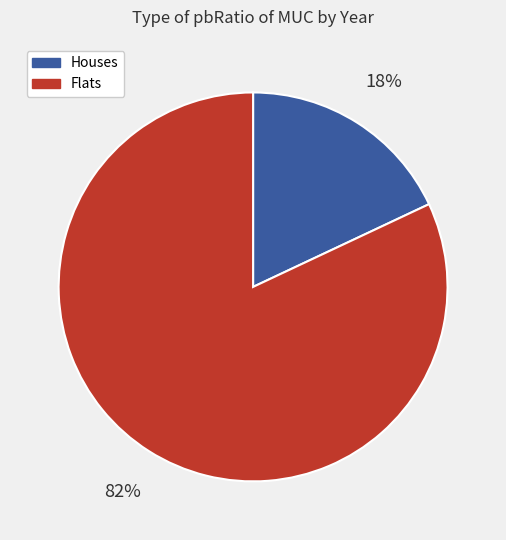

Does any single category account for the majority?

Yes